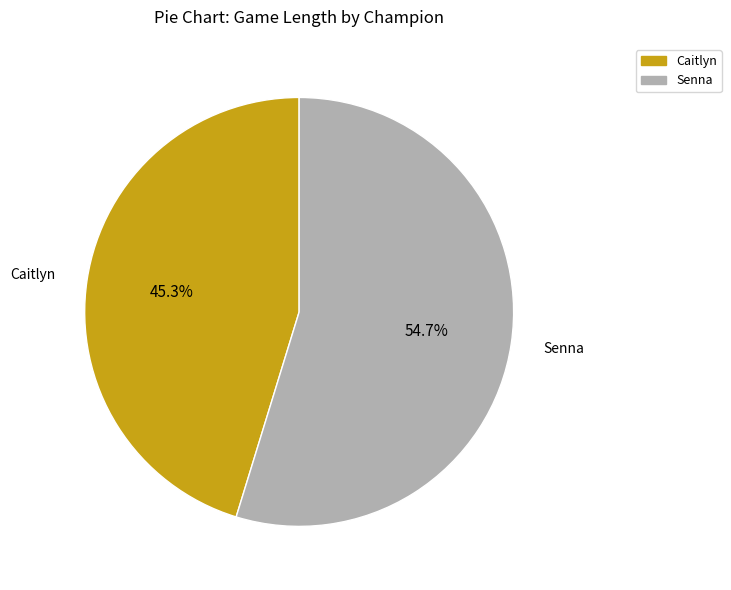

What percentage is the Senna slice, to the nearest percent?

55%